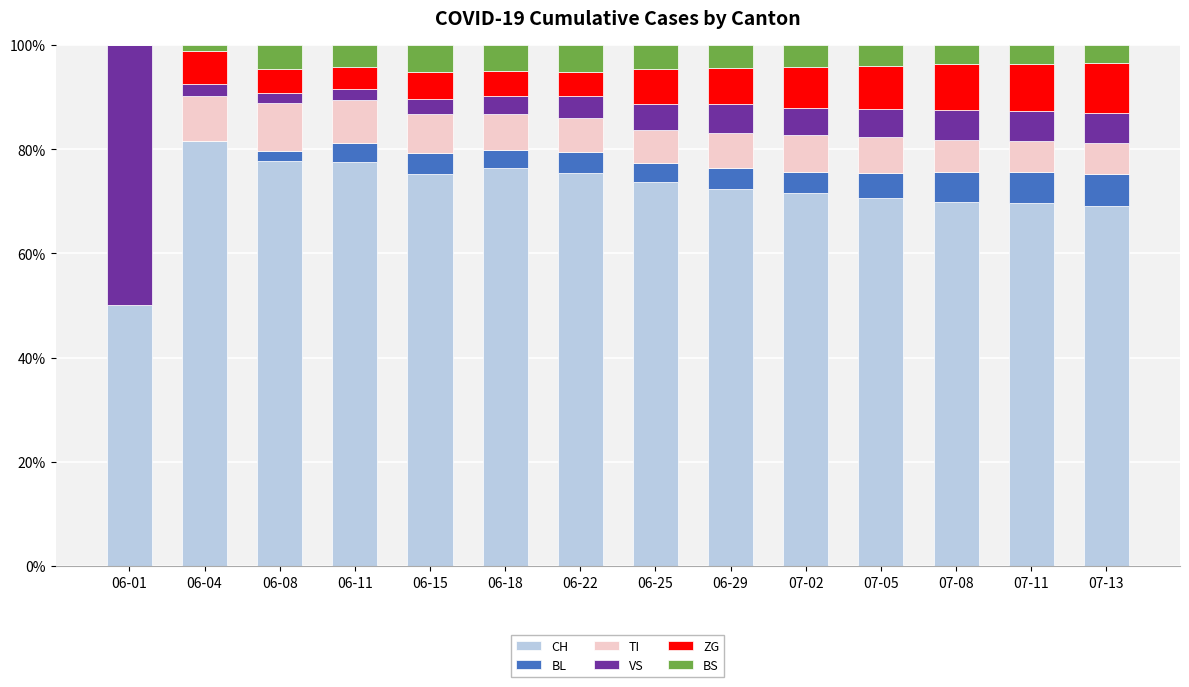

What is the highest value of the CH series?

81.5